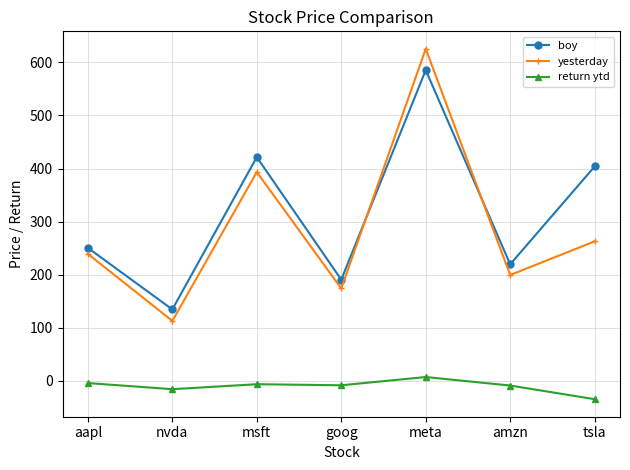

What is the minimum value for boy?

134.3